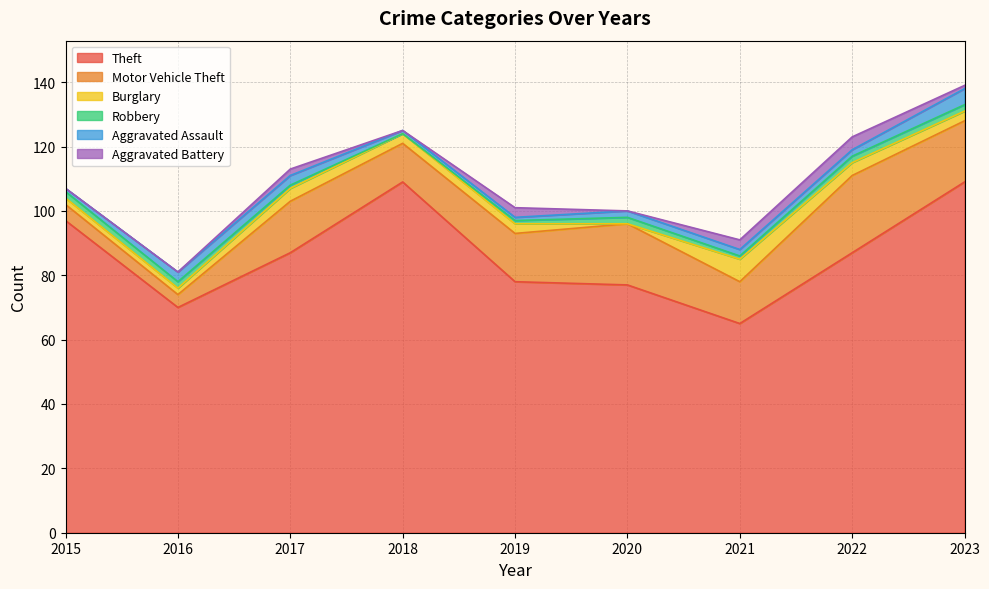

Which series has the largest total across all categories?

Theft